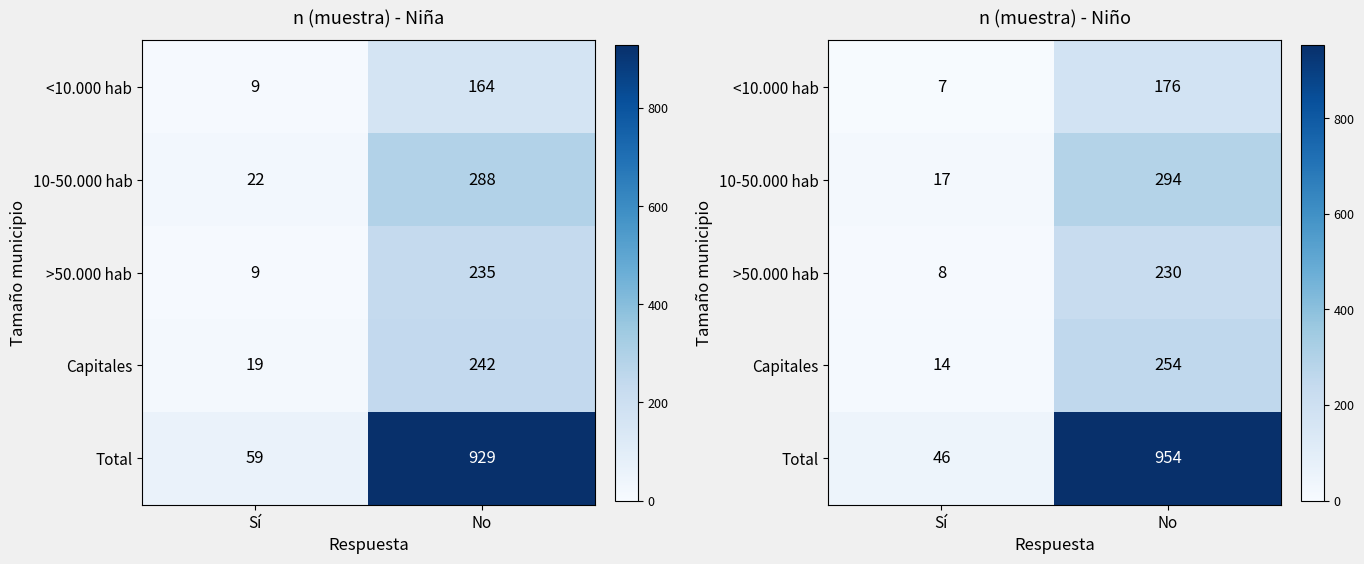

What is the sum of all 10-50.000 hab values?

311